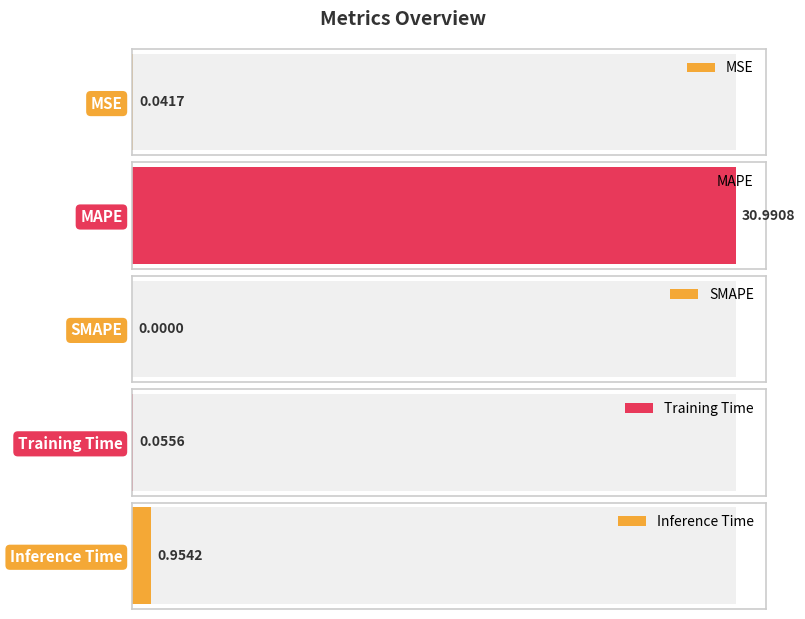

List the labels in order of value, smallest first.

SMAPE, MSE, Training Time, Inference Time, MAPE